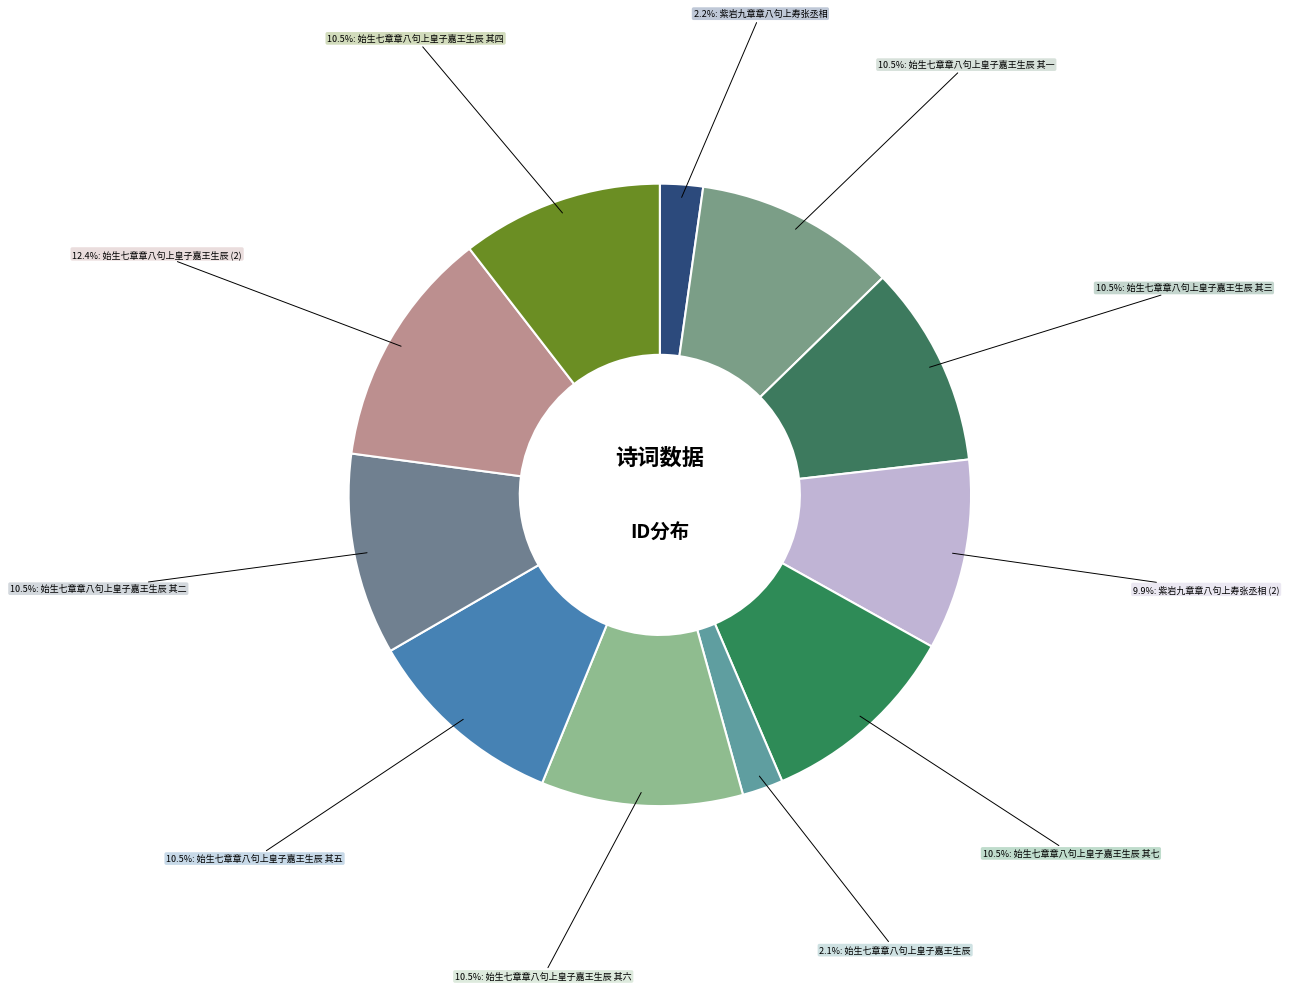

How many slices are in this pie chart?

11